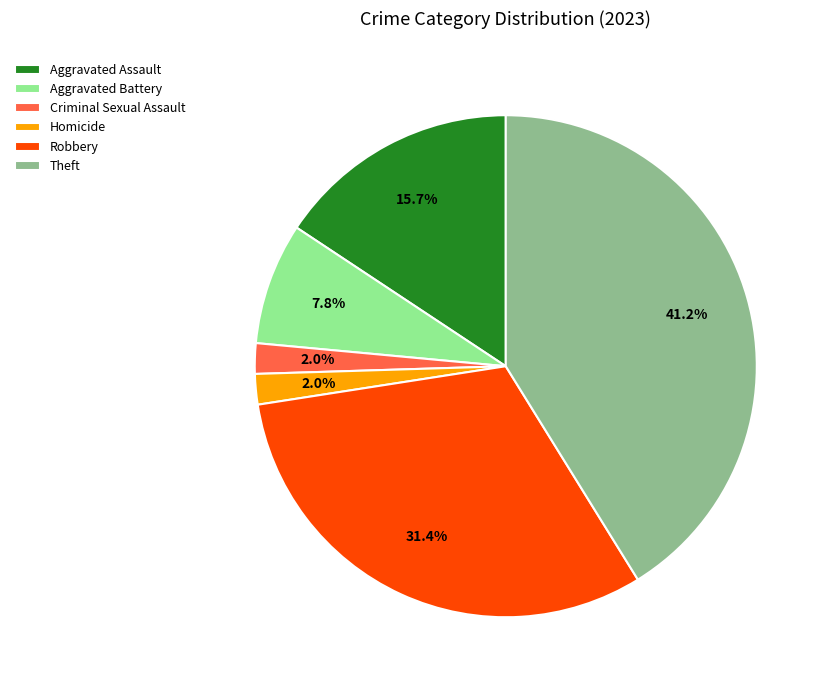

What portion of the pie excludes Robbery?

68.6%